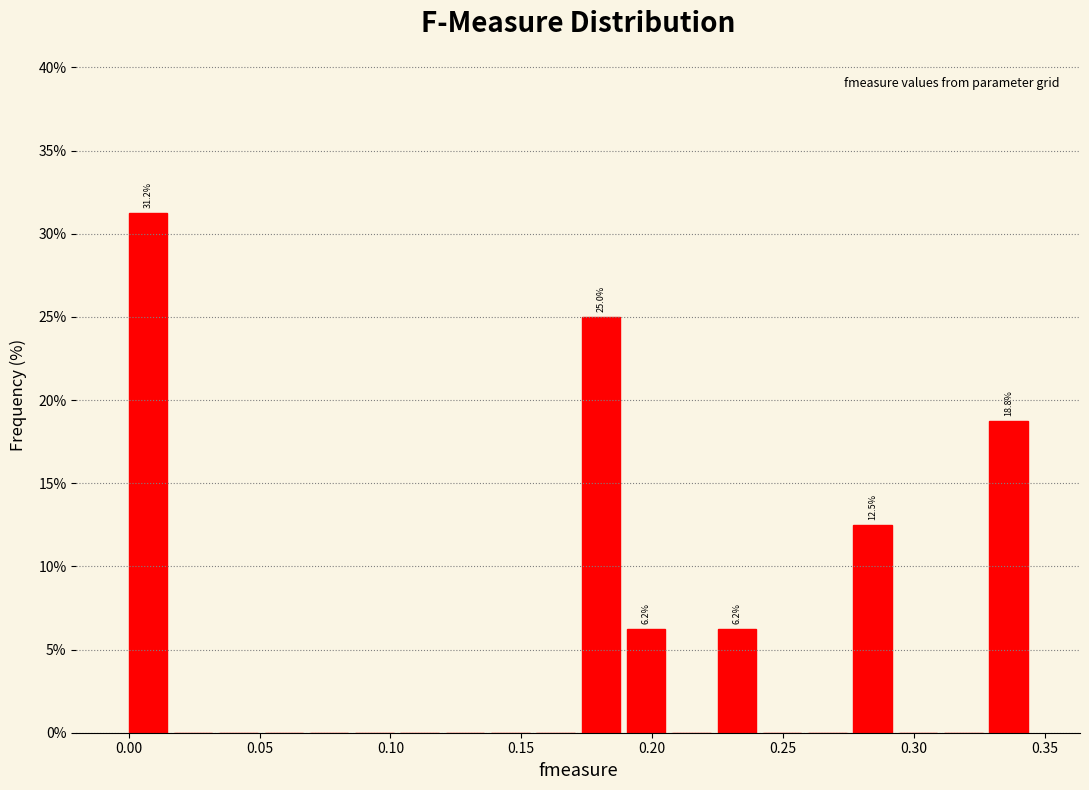

Read against the x-axis, roughly where is the centre of the tallest bar?

0.005